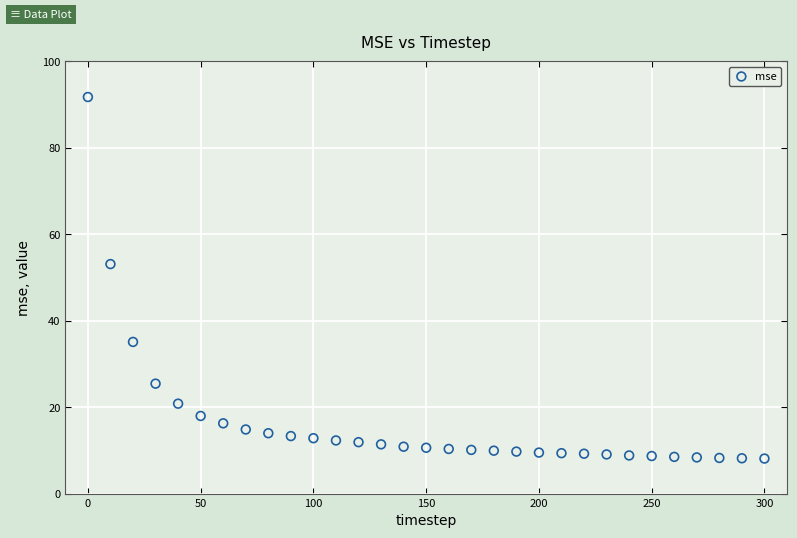

What Y value in the scatter plot is closest to 49?

53.1